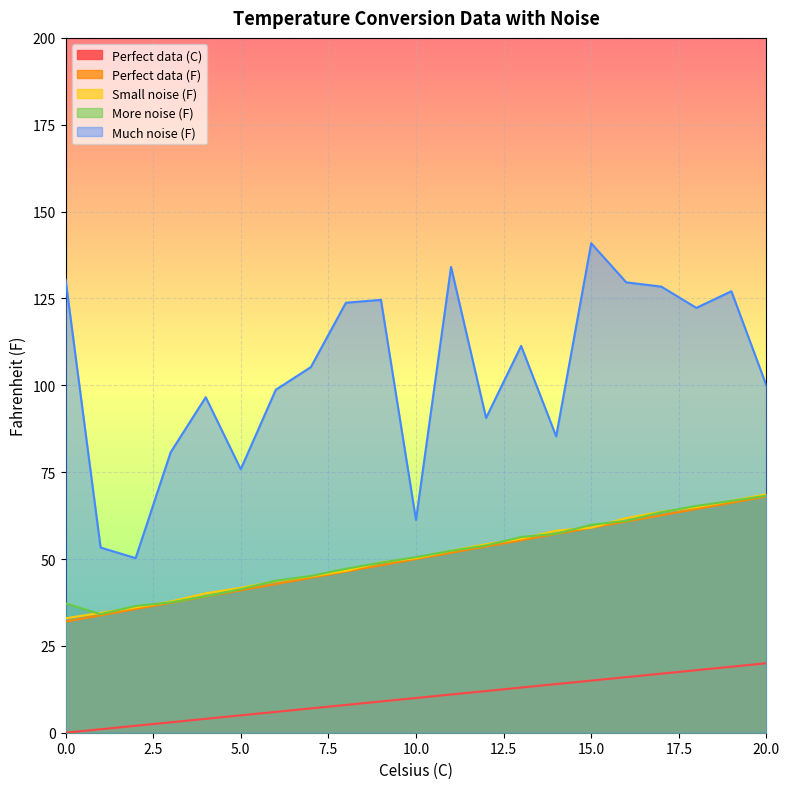

Does the chart display data point markers on the line(s)?

No